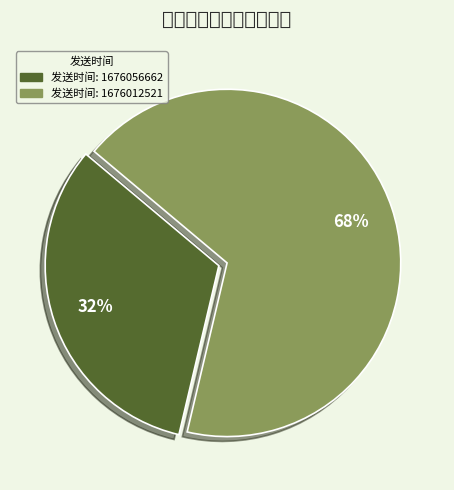

To the nearest percent, what is the average slice percentage?

50%